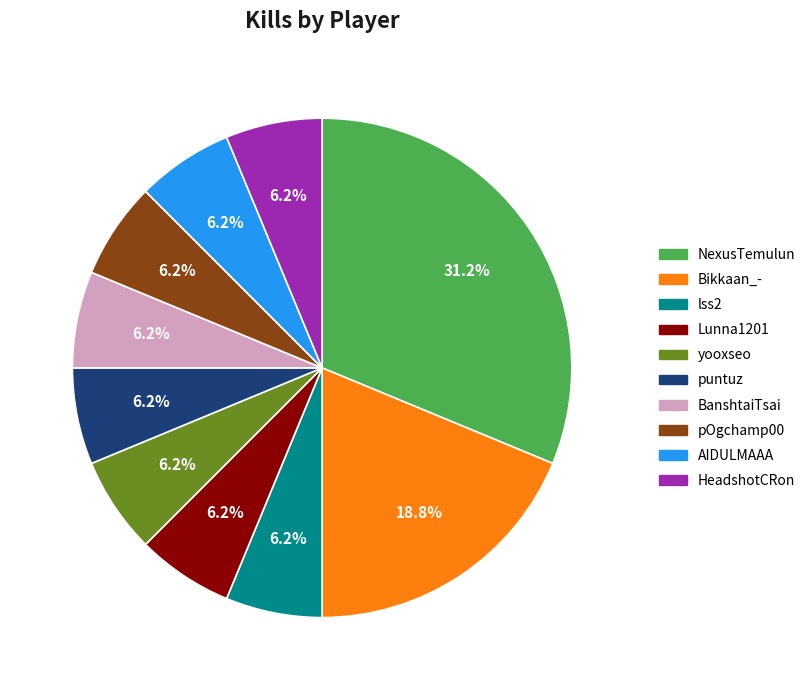

Is Lunna1201 the majority of the pie?

No